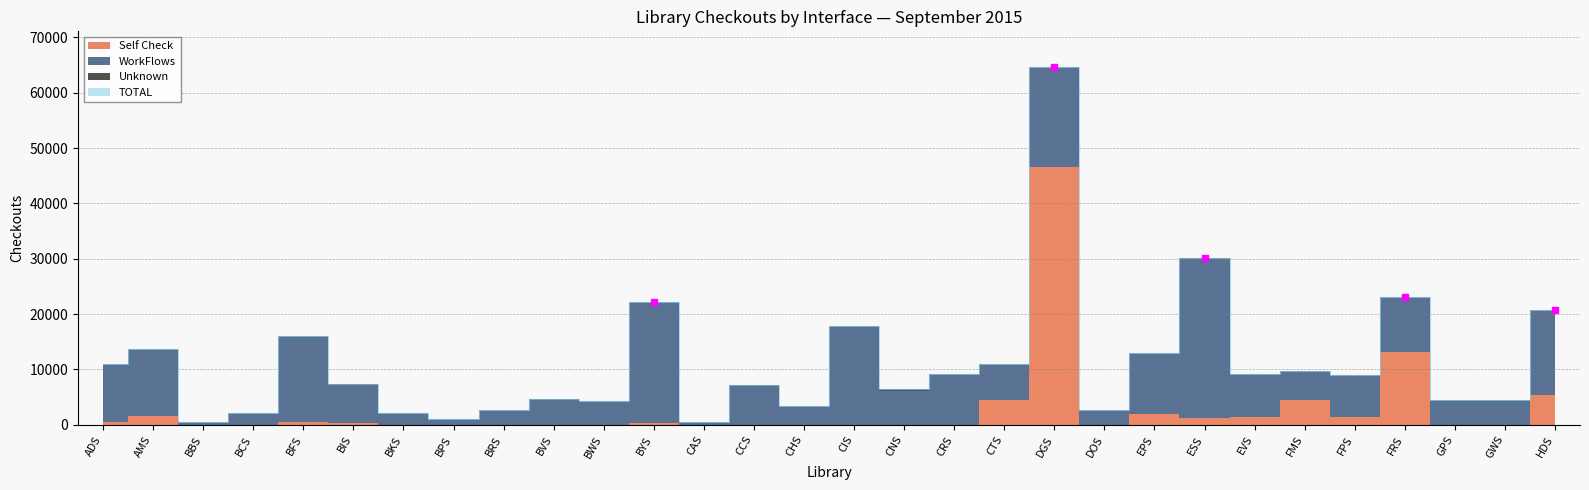

Rank the categories by Self Check value from highest to lowest.

DGS, FRS, HDS, FMS, CTS, EPS, AMS, FPS, EVS, ESS, ADS, BFS, BYS, BIS, BBS, BCS, BKS, BPS, BRS, BVS, BWS, CAS, CCS, CHS, CIS, CNS, CRS, DOS, GPS, GWS